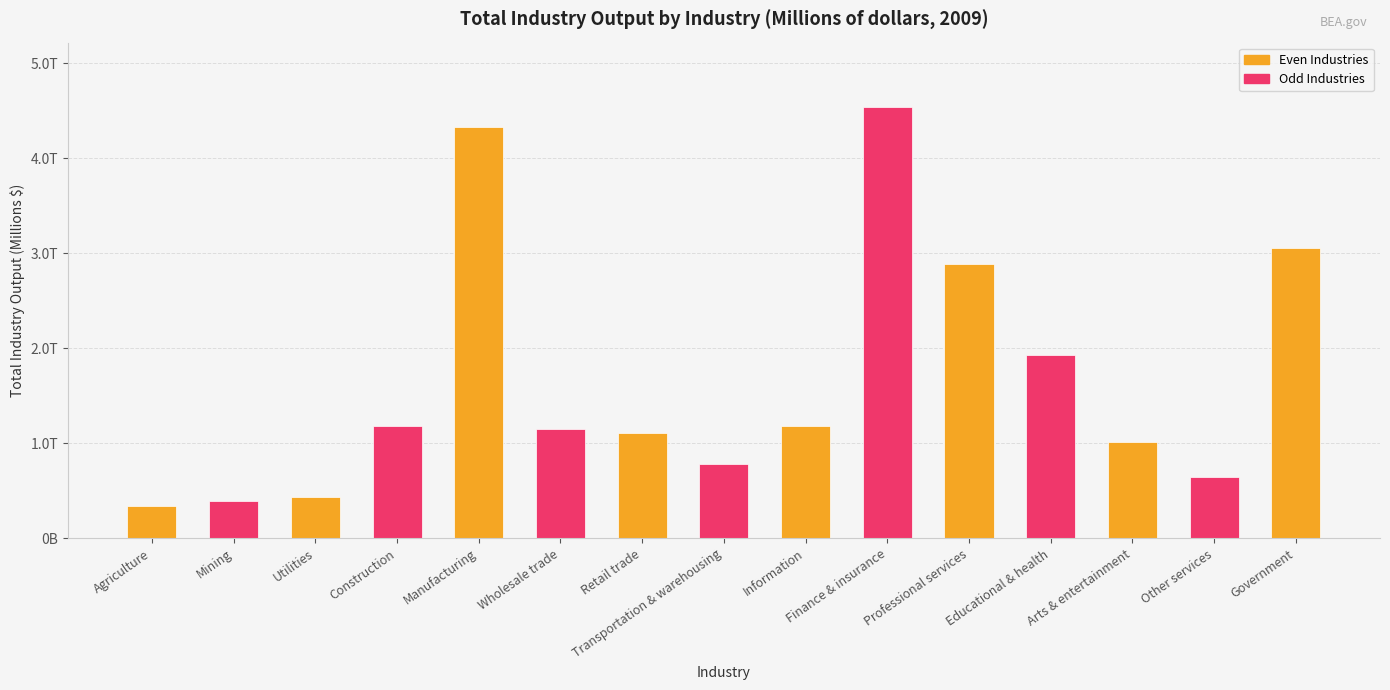

How many data points are less than 1145185?

7